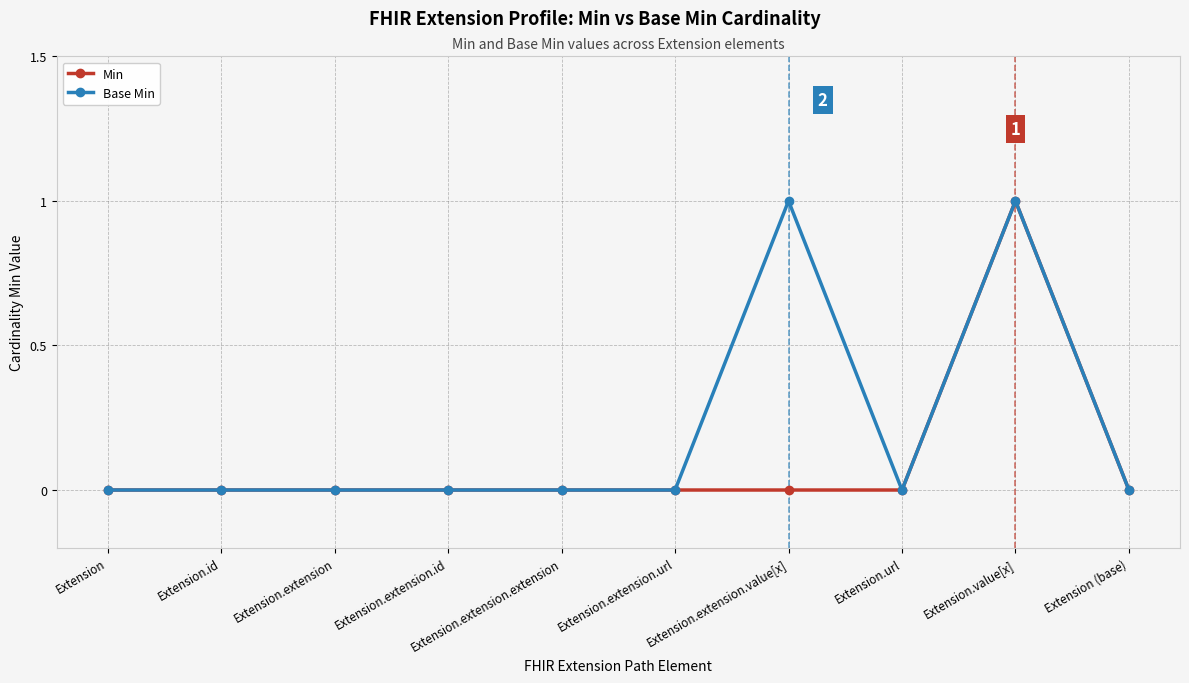

List the series in order of their overall mean, highest first.

Base Min, Min